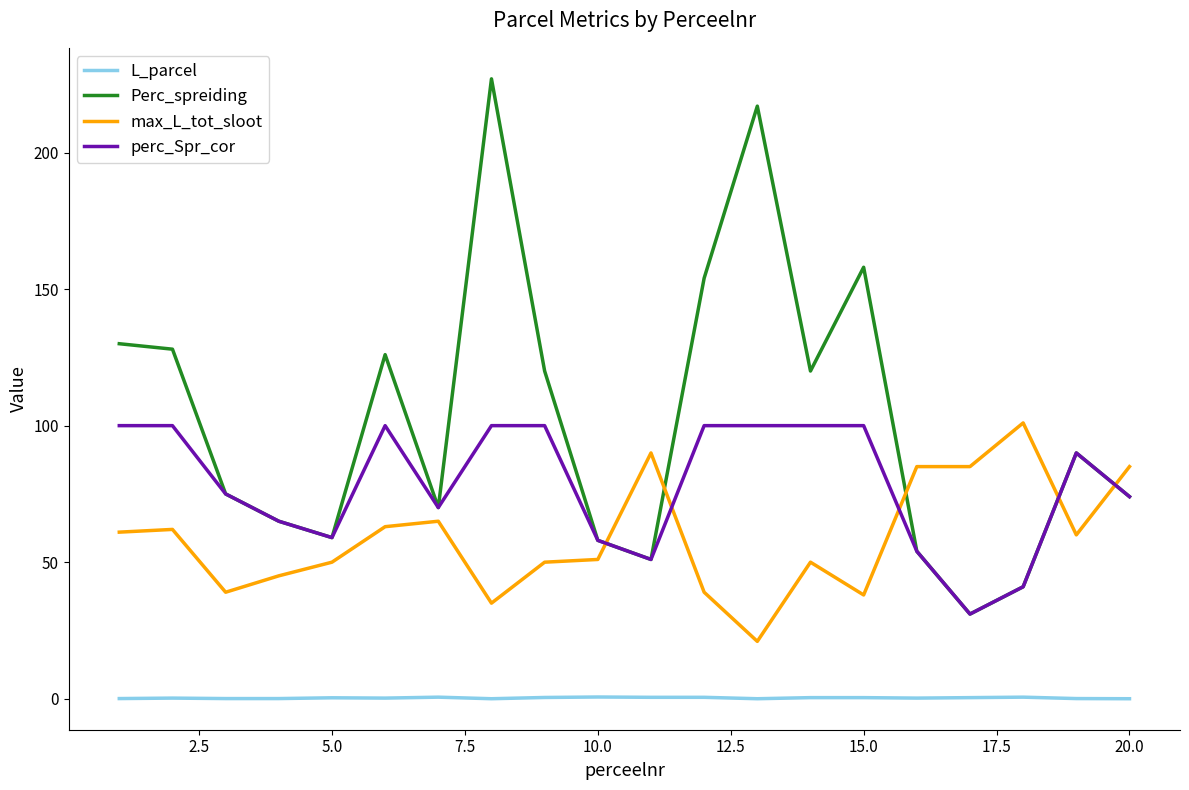

Rank the series by their average value, from highest to lowest.

Perc_spreiding, perc_Spr_cor, max_L_tot_sloot, L_parcel